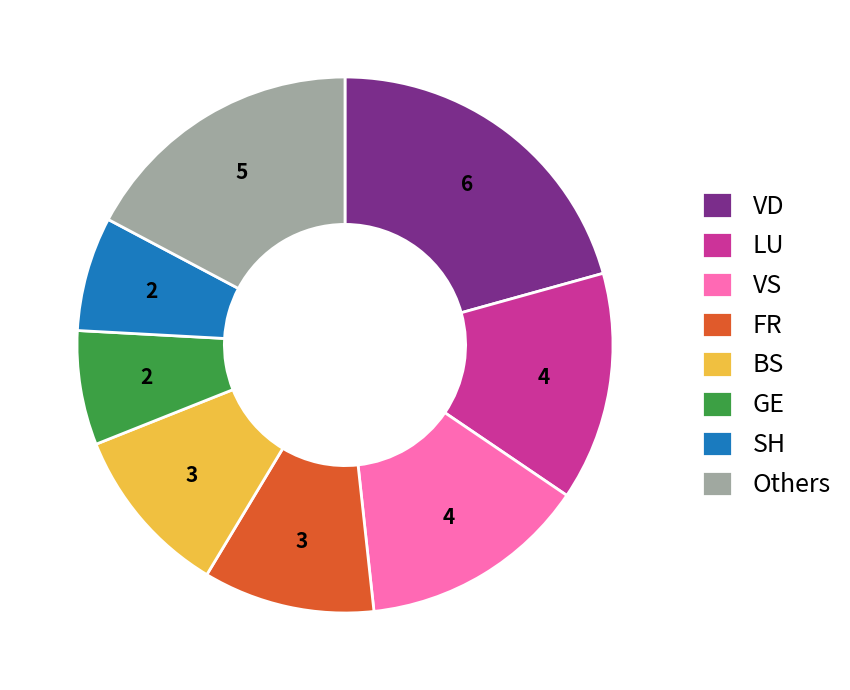

How many segments does this pie chart have?

8